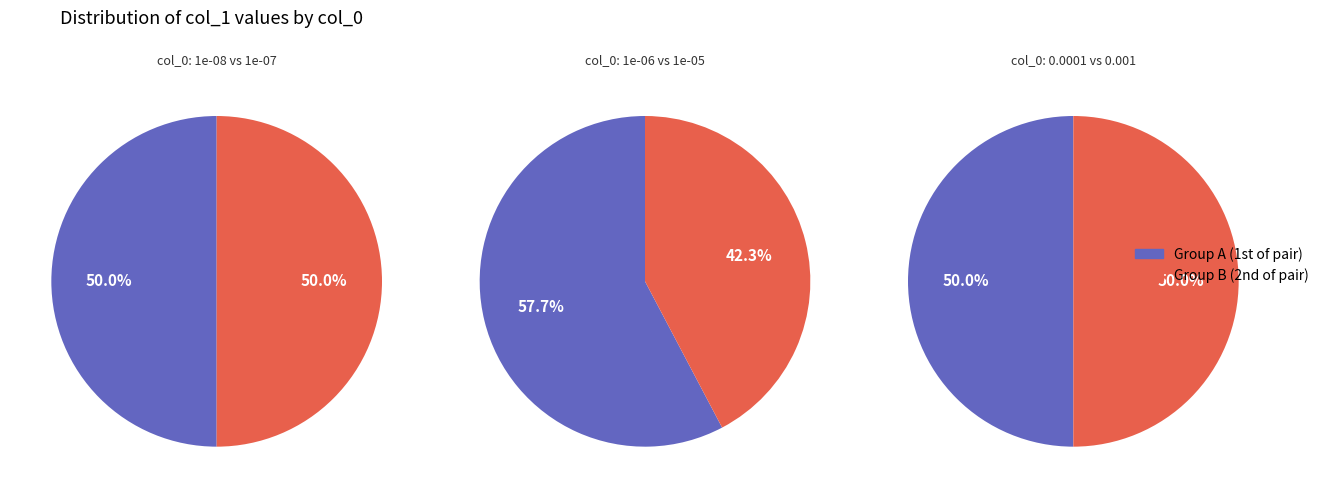

Which has a higher value, 0.0001 or 0.001?

0.0001